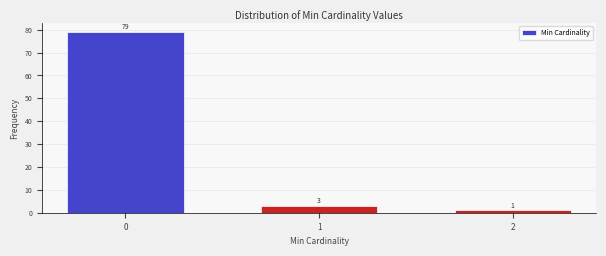

Reading left to right, transcribe all the data shown in this chart.

79	3	1